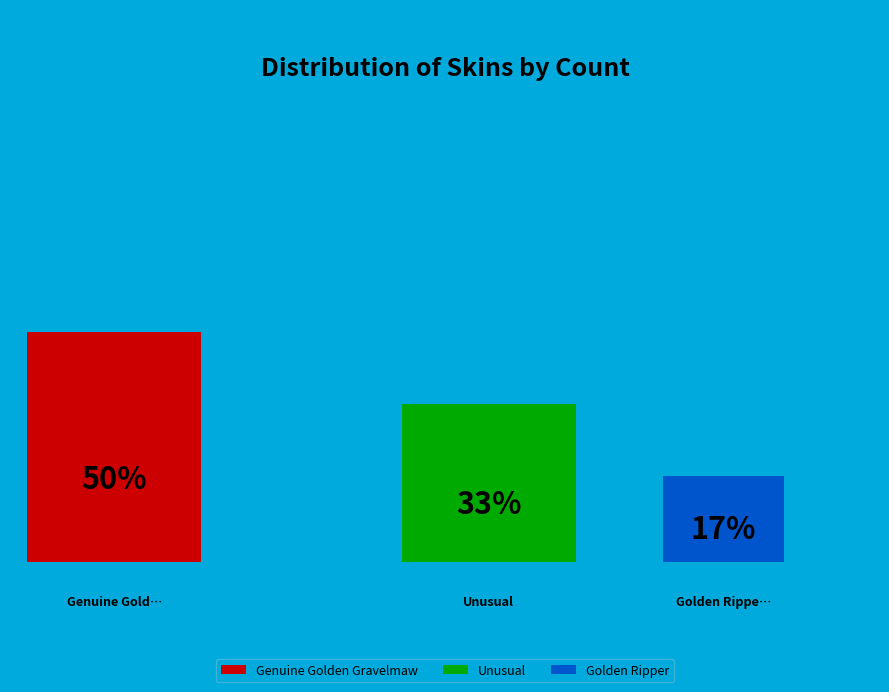

What percentage is the Golden Ripper slice, to the nearest percent?

17%